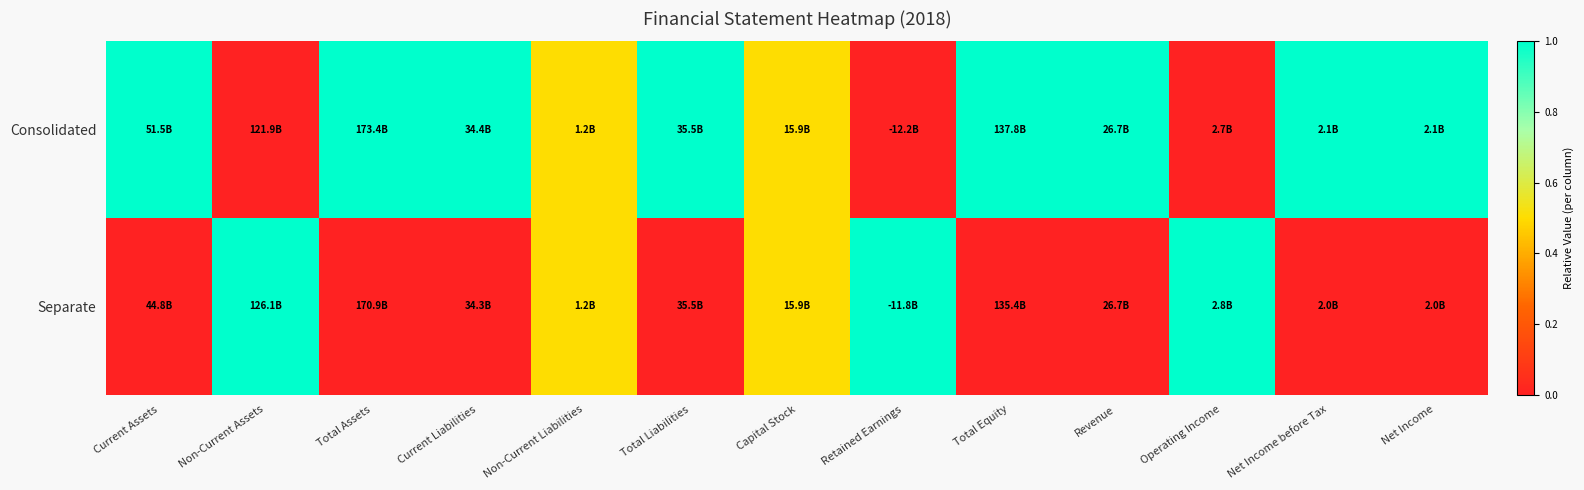

List the series in order of their overall mean, highest first.

Consolidated, Separate